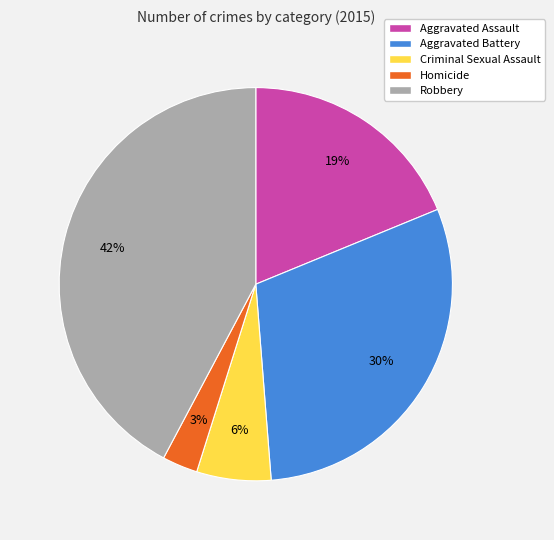

What percentage is the Homicide slice, to the nearest percent?

3%